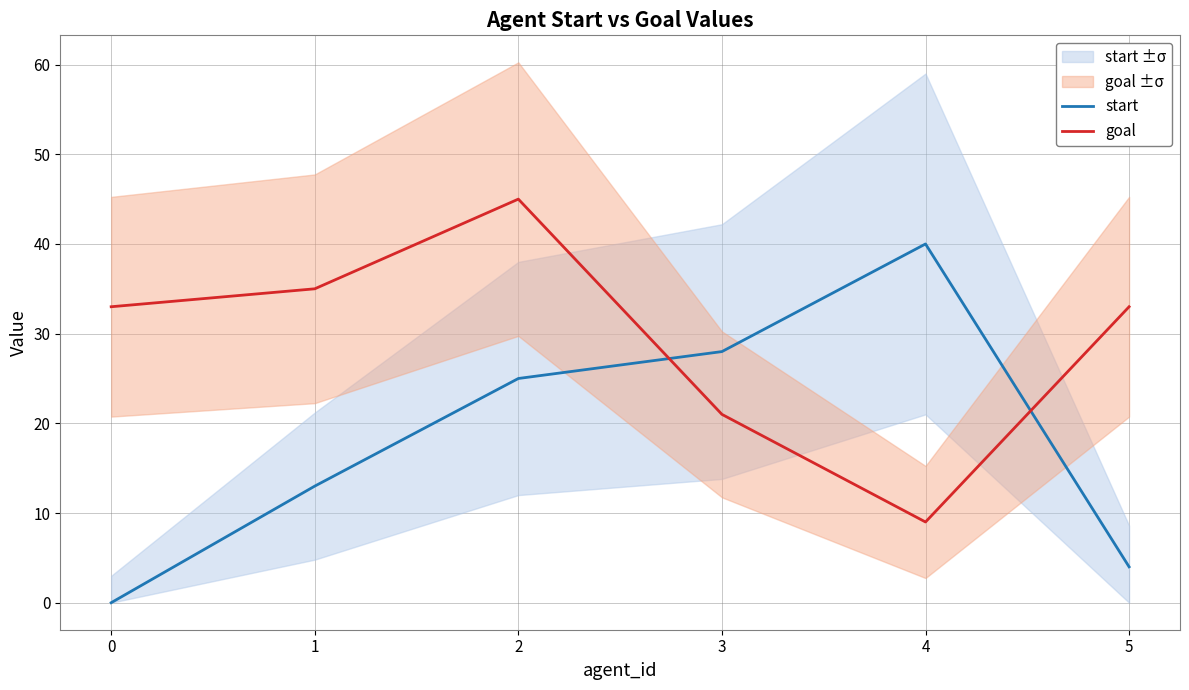

Reading right to left, transcribe all the data shown in this chart.

start: 4	40	28	25	13	0
goal: 33	9	21	45	35	33